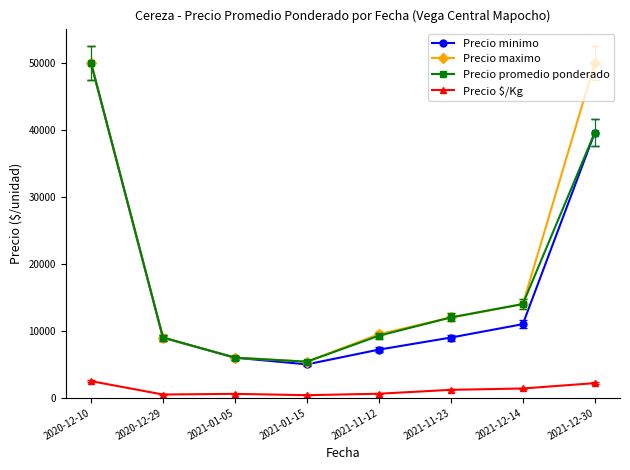

Which series changed the most between 2021-11-12 and 2021-12-30?

Precio maximo